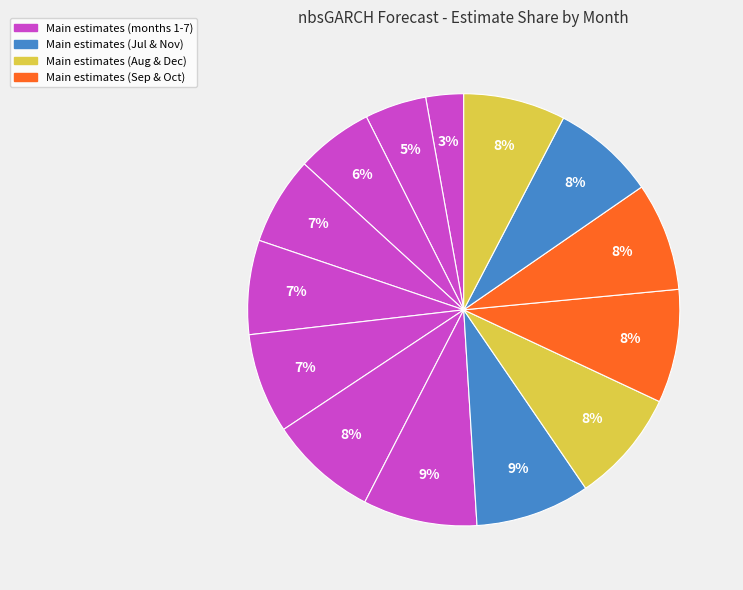

Does any single category account for the majority?

No